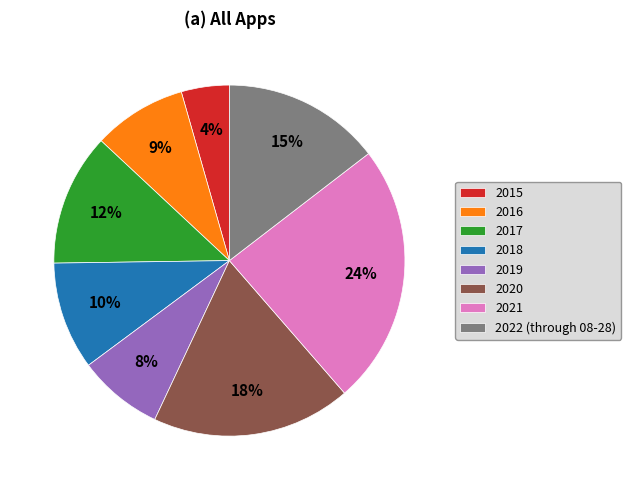

Which has a higher value, 2015 or 2020?

2020